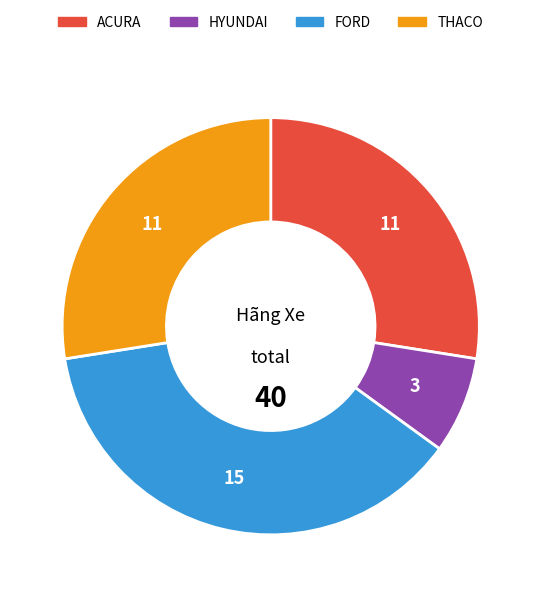

The HYUNDAI slice represents 21% of the pie. True or false?

False